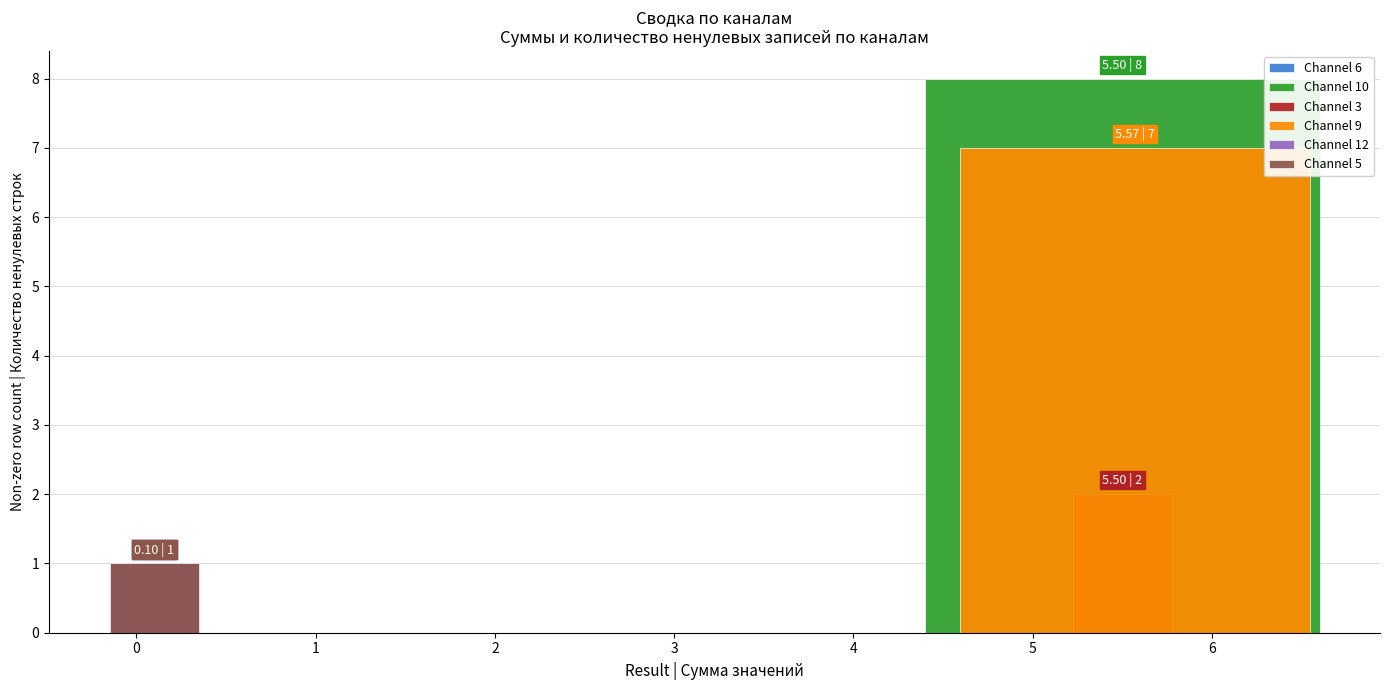

Which series has the largest range (max minus min)?

Channel 6